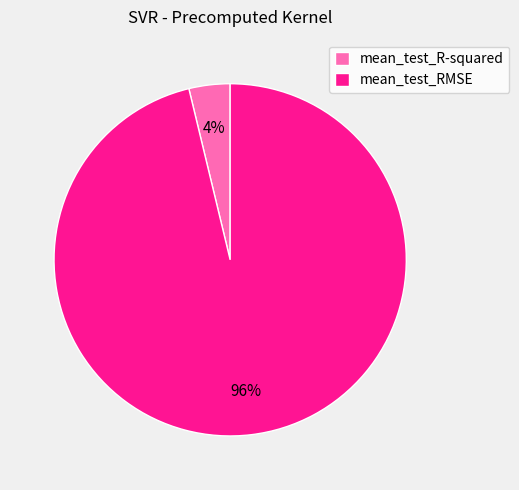

Which category has the biggest portion of the pie?

mean_test_RMSE